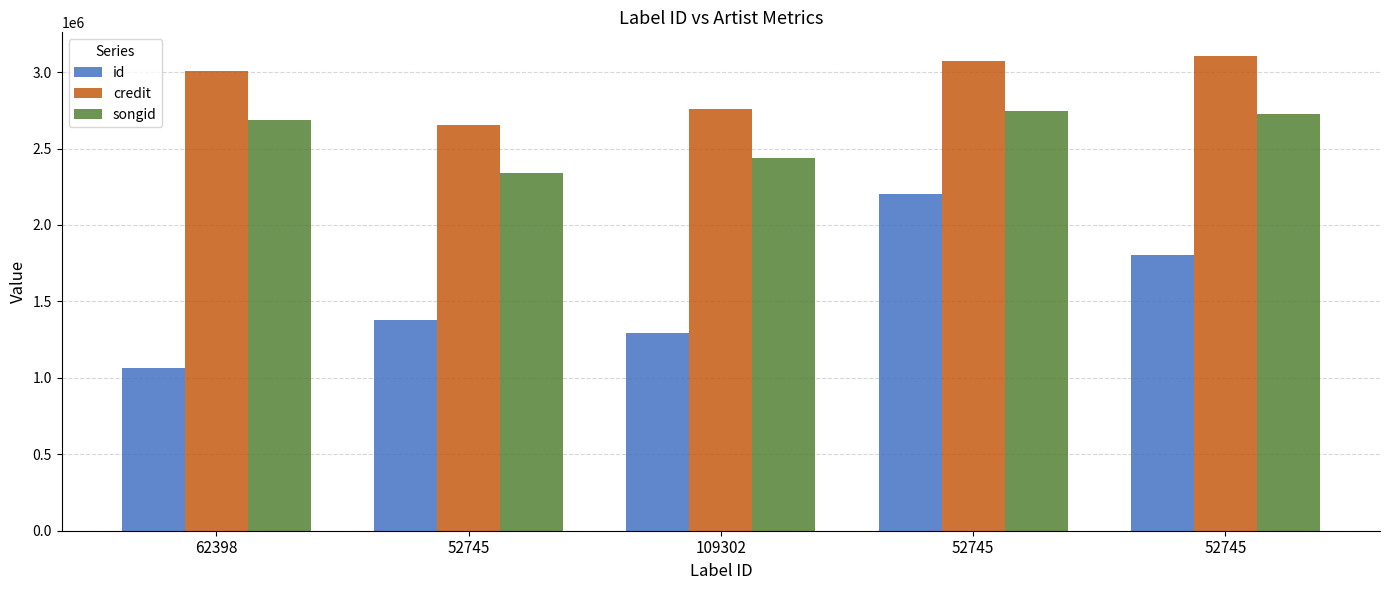

List the series in order of their peak value, highest first.

credit, songid, id